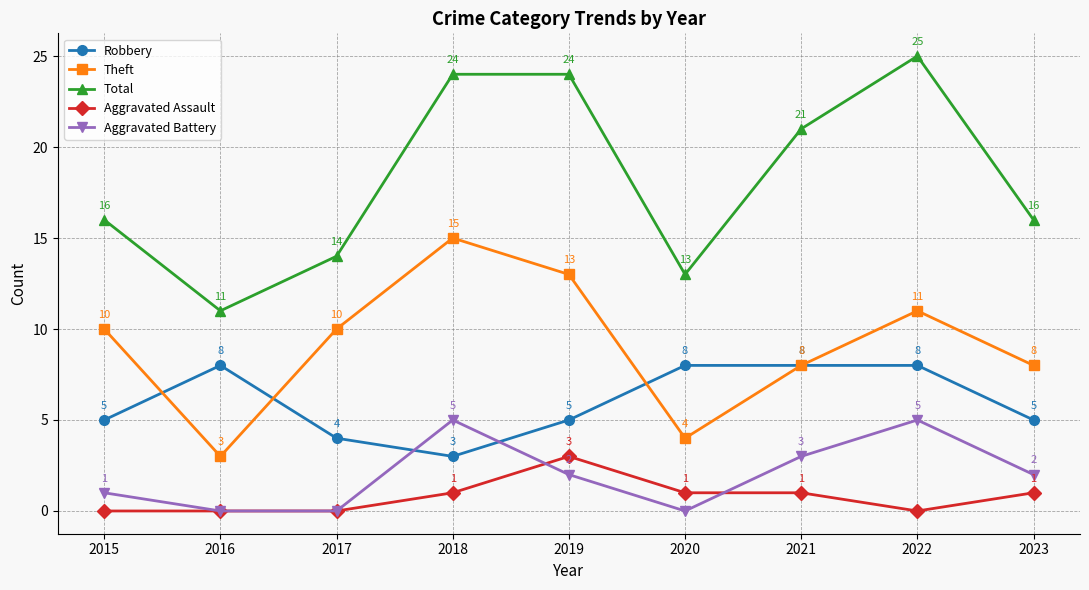

True or false: Total and Aggravated Assault intersect in this chart.

False